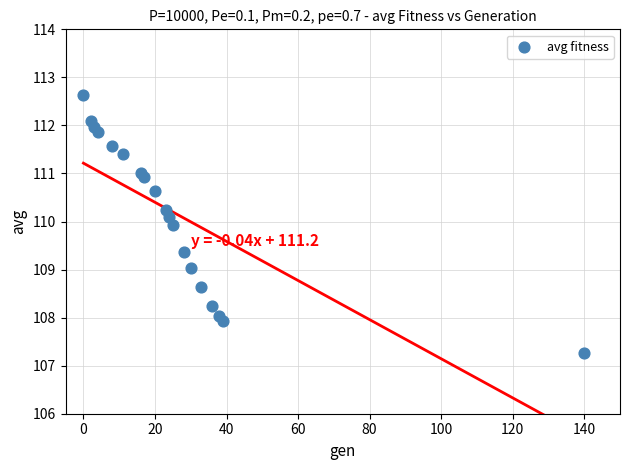

What is the range of Y values (max minus min)?

5.4